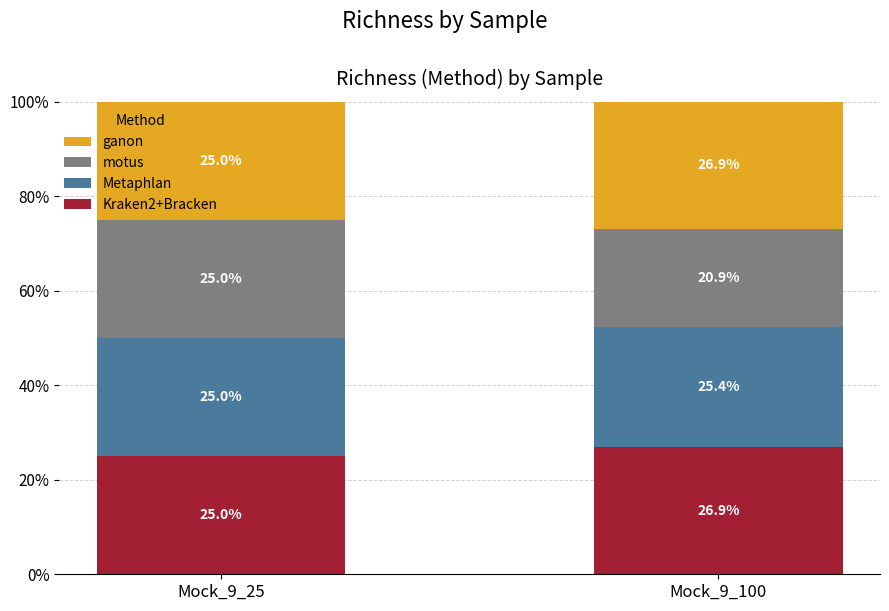

Reading left to right, transcribe the values for Kraken2+Bracken.

25.0	26.9